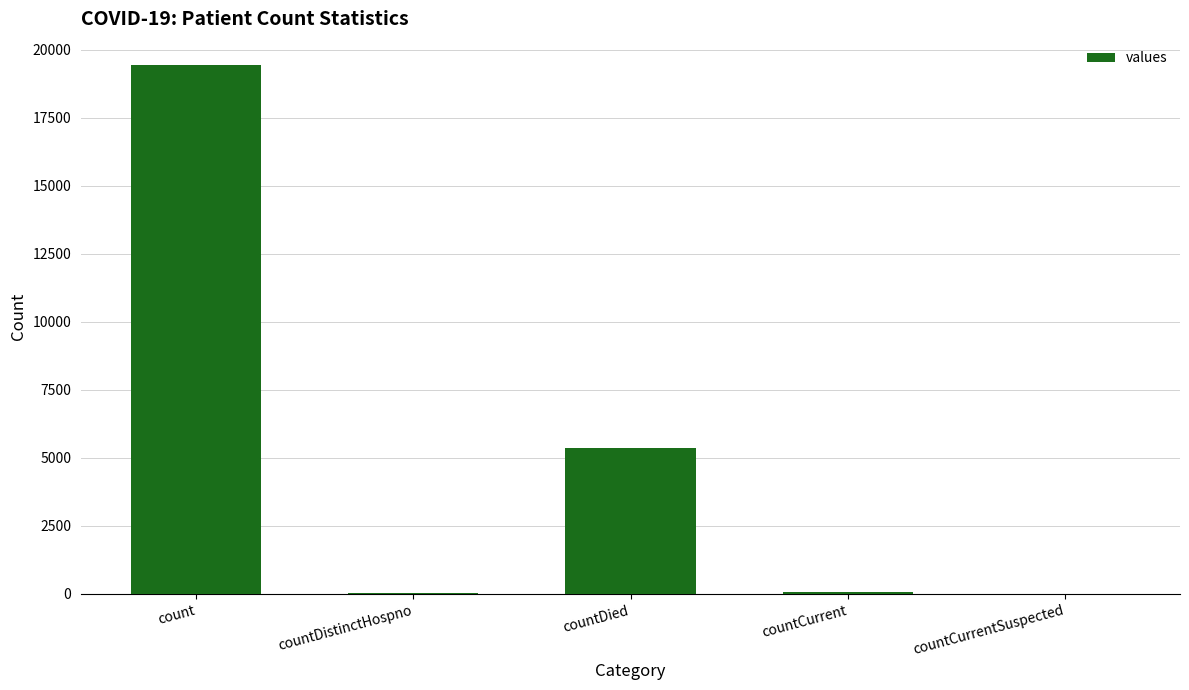

Does the chart contain stacked bars?

No